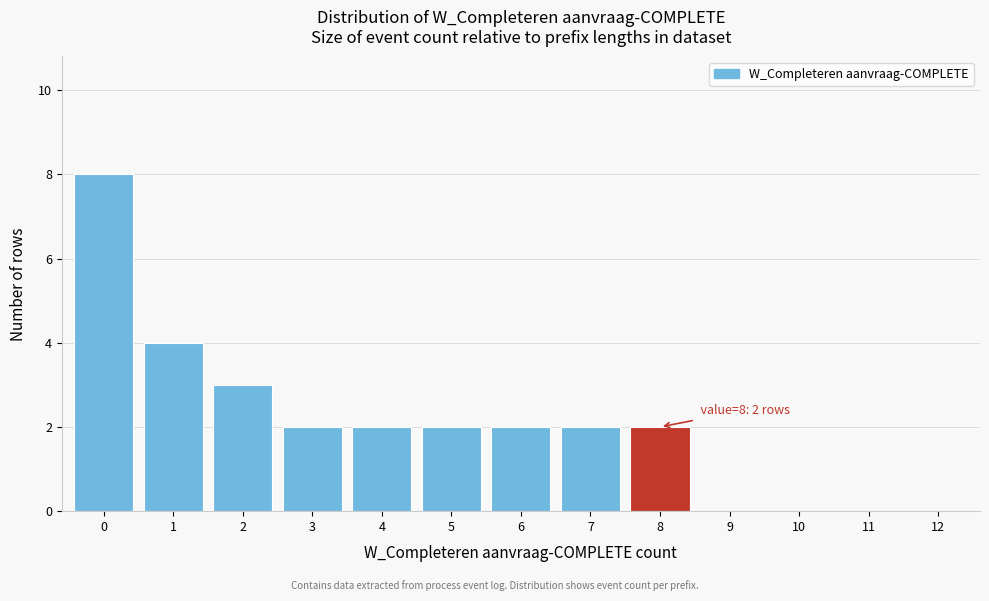

Over which range of the x-axis is the bar tallest?

-0.5 to 0.5